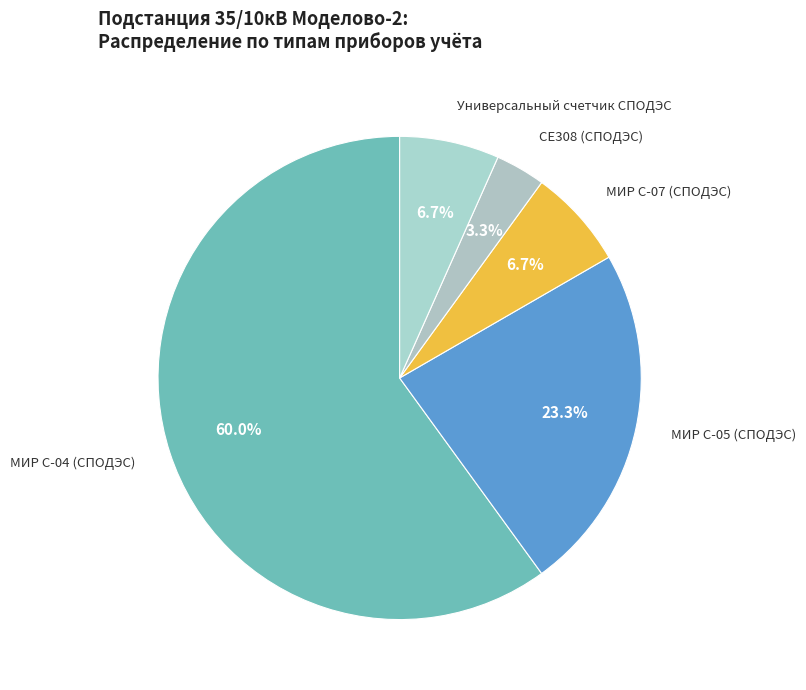

How many slices are in this pie chart?

5